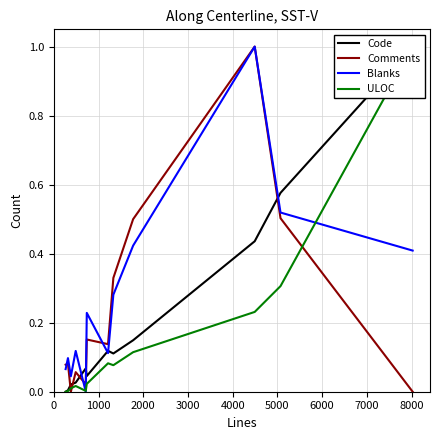

Reading left to right, transcribe all the data shown in this chart.

Code: 0.0	0.0	0.0	0.0	0.1	0.0	0.1	0.1	0.1	0.4	0.6	1.0
Comments: 0.1	0.1	0.0	0.1	0.0	0.2	0.1	0.3	0.5	1.0	0.5	0.0
Blanks: 0.1	0.1	0.0	0.1	0.0	0.2	0.1	0.3	0.4	1.0	0.5	0.4
ULOC: 0.0	0.0	0.0	0.0	0.0	0.0	0.1	0.1	0.1	0.2	0.3	1.0